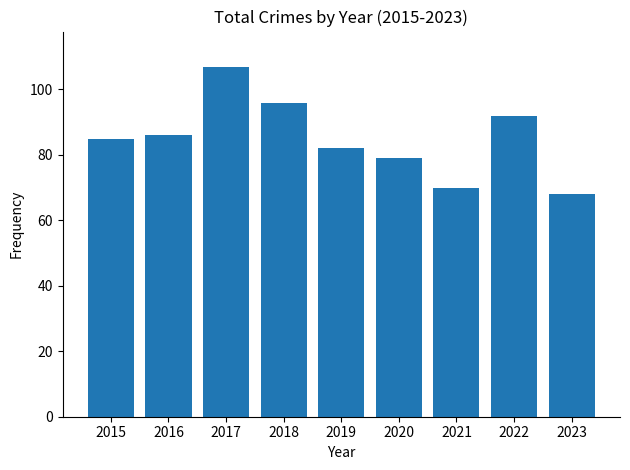

Approximately how many times larger is the value at 2015 compared to 2019?

1.0